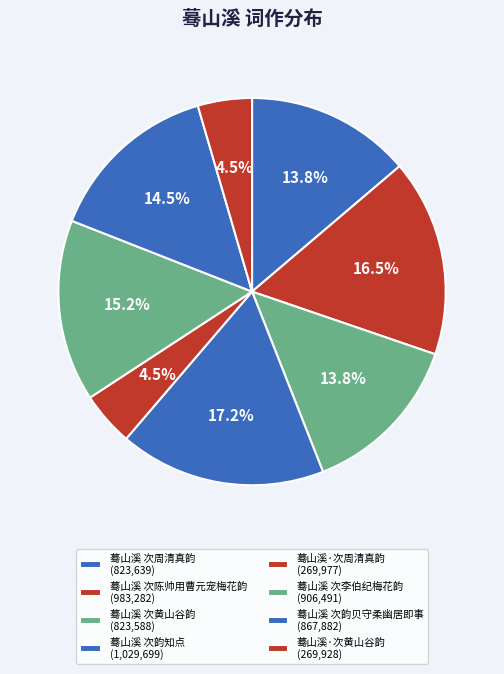

Rank the categories by value from lowest to highest.

蓦山溪·次黄山谷韵, 蓦山溪·次周清真韵, 蓦山溪 次黄山谷韵, 蓦山溪 次周清真韵, 蓦山溪 次韵贝守柔幽居即事, 蓦山溪 次李伯纪梅花韵, 蓦山溪 次陈帅用曹元宠梅花韵, 蓦山溪 次韵知点